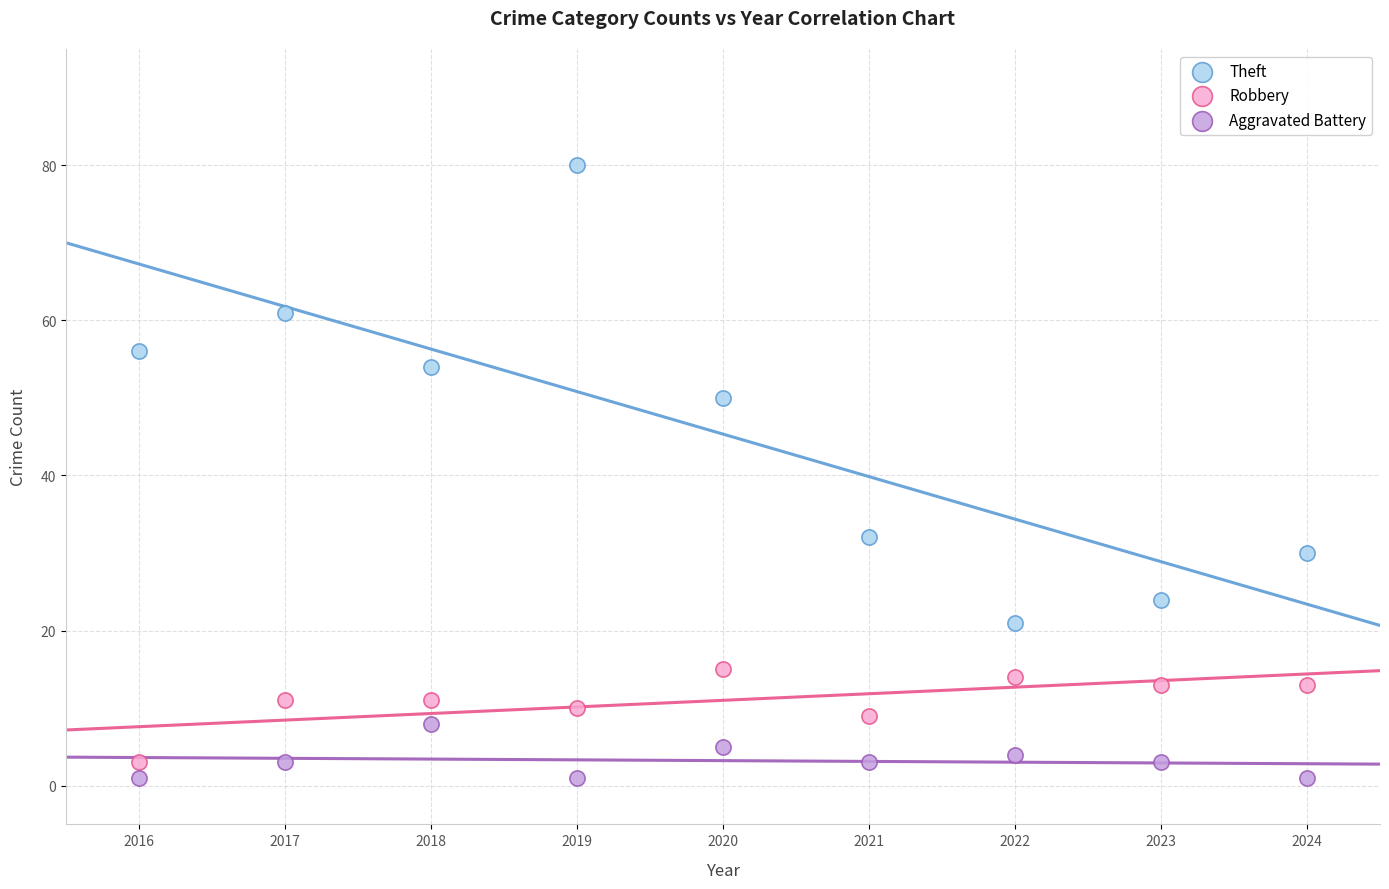

Across all data points, what is the range of Y values (max minus min)?

79